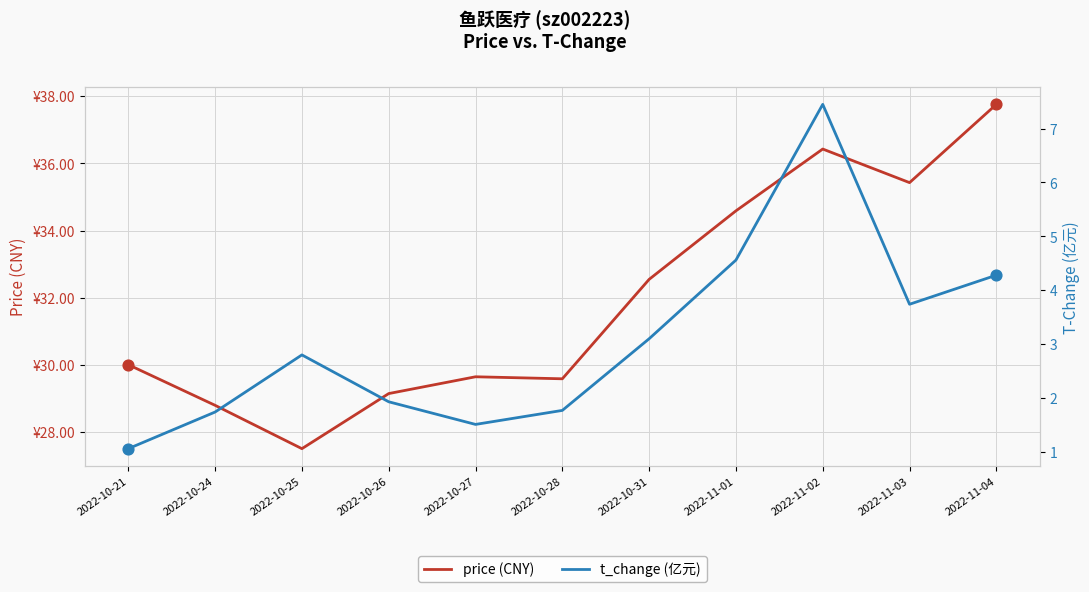

Which series has the widest spread of Y values?

price